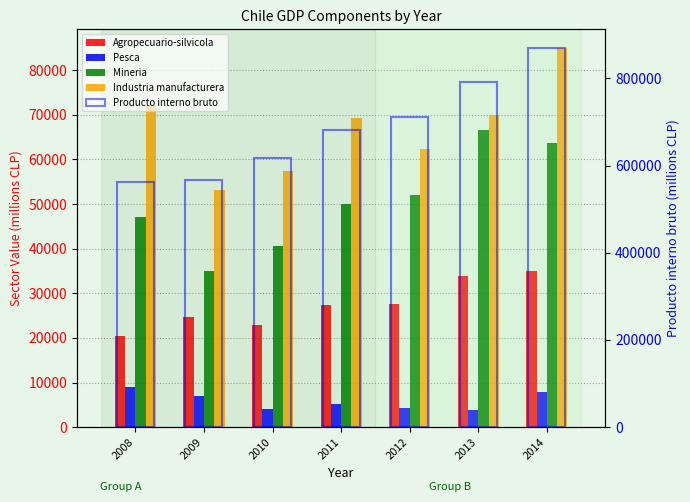

Is the value of Producto interno bruto at 2011 greater than the value of Industria manufacturera at 2010?

Yes